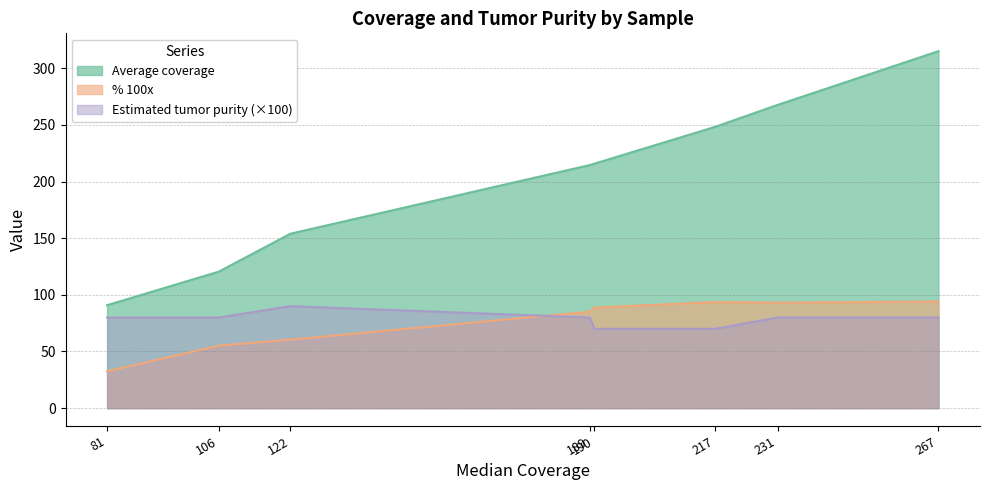

List the series in order of their overall mean, lowest first.

Estimated tumor purity, % 100x, Average coverage